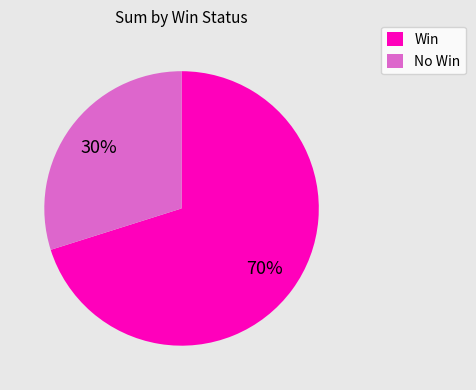

Is there any slice that represents more than half of the pie?

Yes